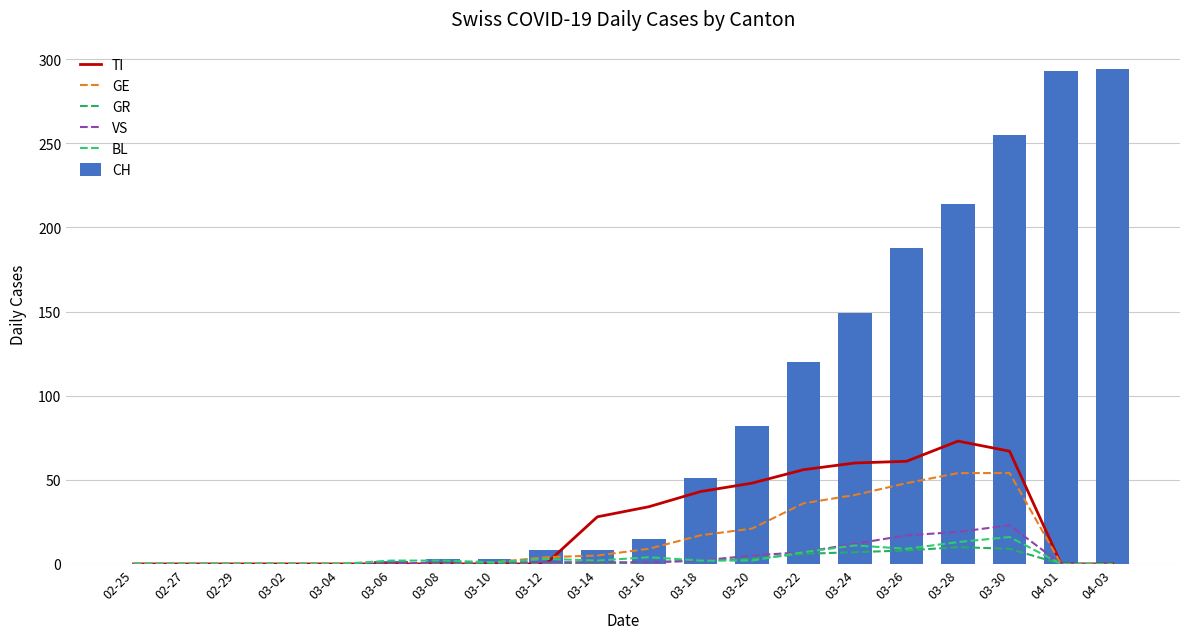

How many data points does each series have?

20